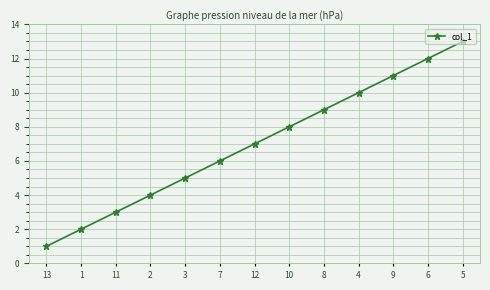

Does the chart have visible grid lines?

Yes